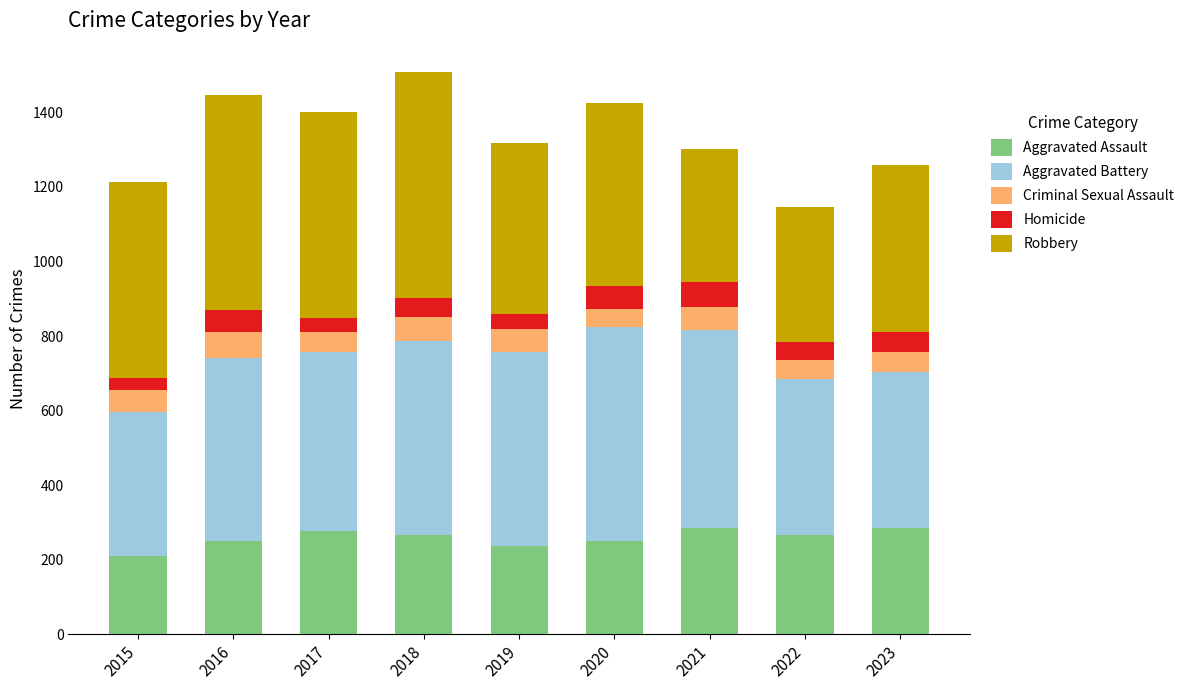

What is the maximum value for Aggravated Assault?

286